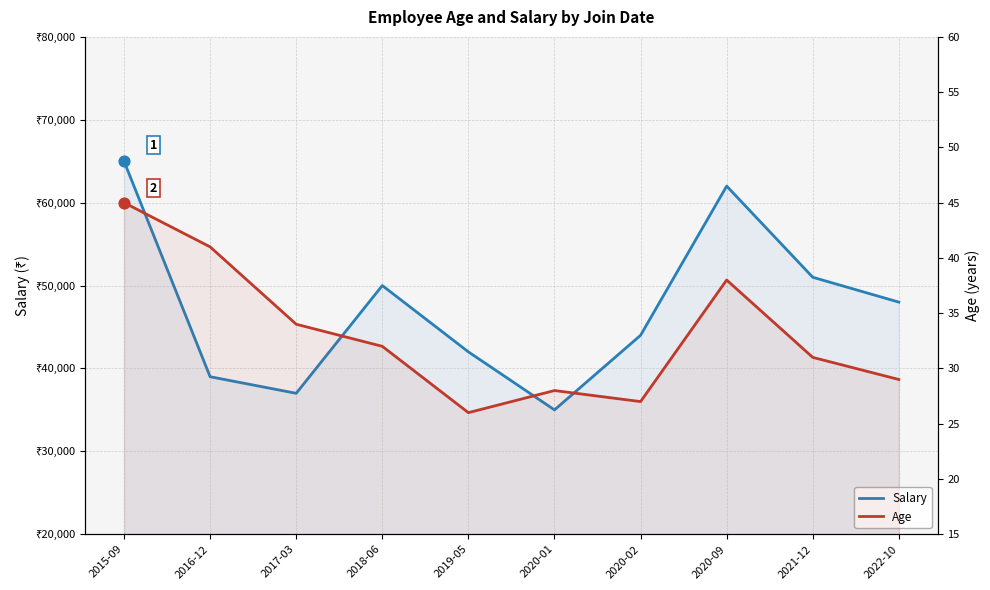

At how many categories does at least one series exceed 34194?

10